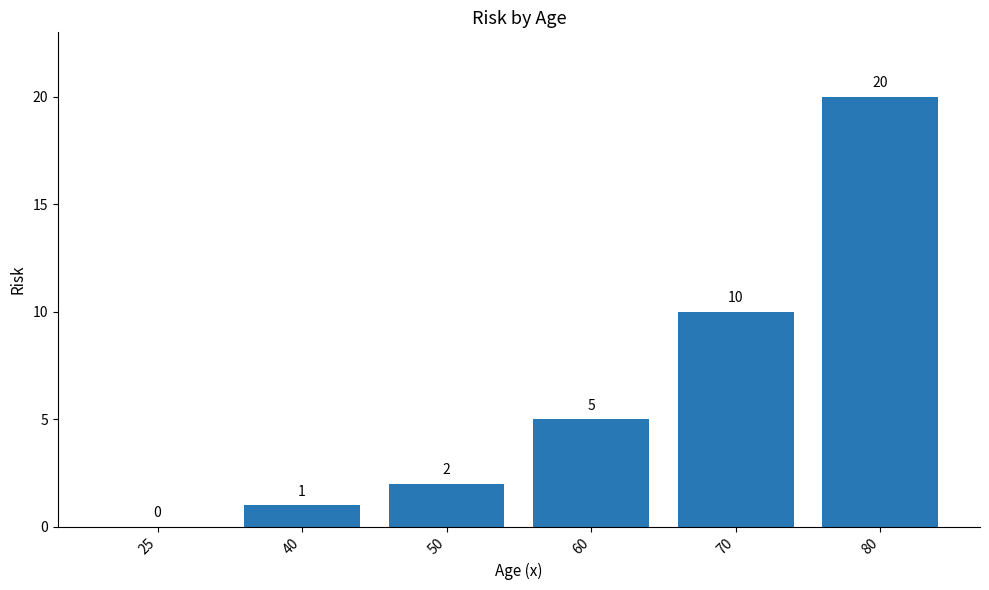

True or false: the data shows 14 at 80.

False